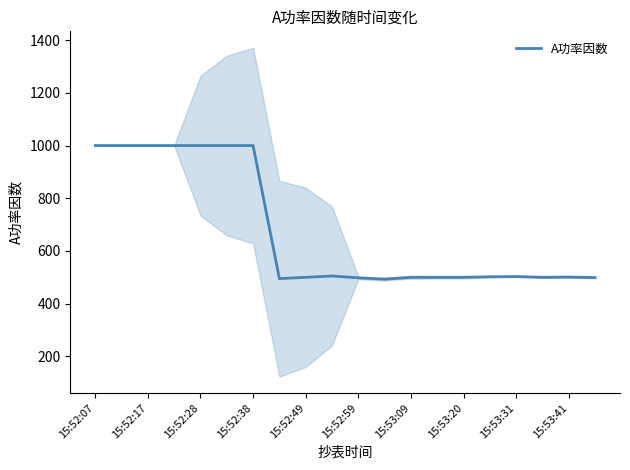

How many lines are shown in the chart?

1